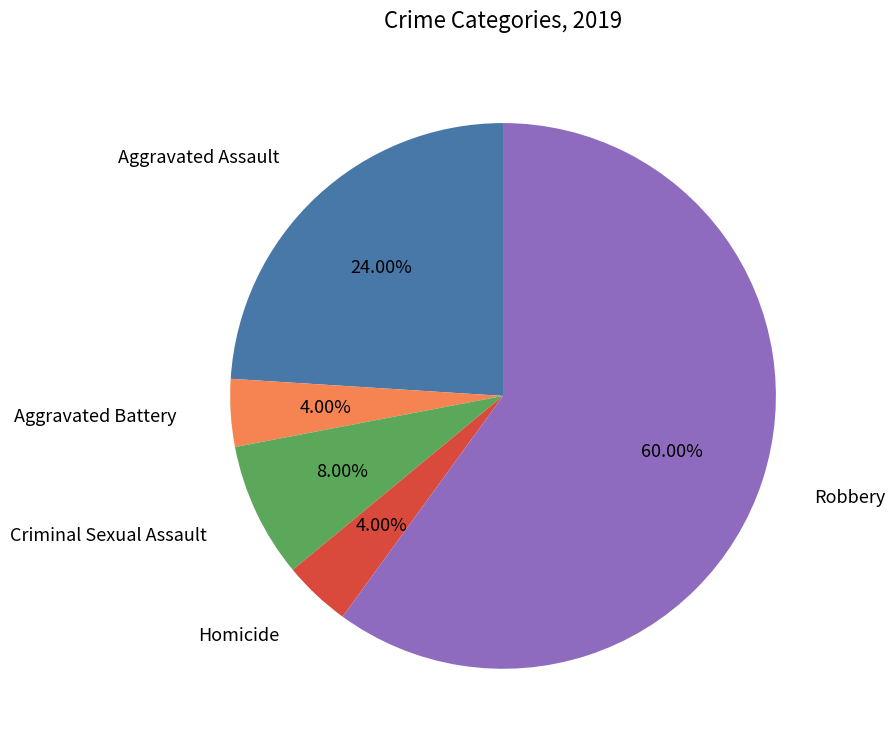

Count the number of slices in the pie.

5